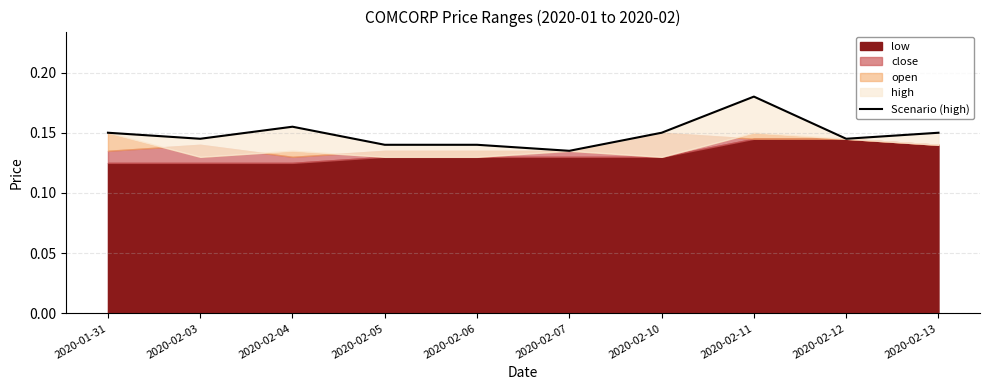

Reading right to left, list all the values displayed in this chart.

0.1	0.1	0.2	0.1	0.1	0.1	0.1	0.2	0.1	0.1